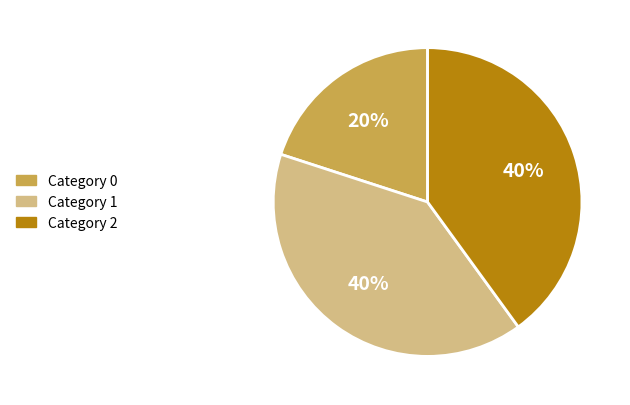

Is there any slice that represents more than half of the pie?

No